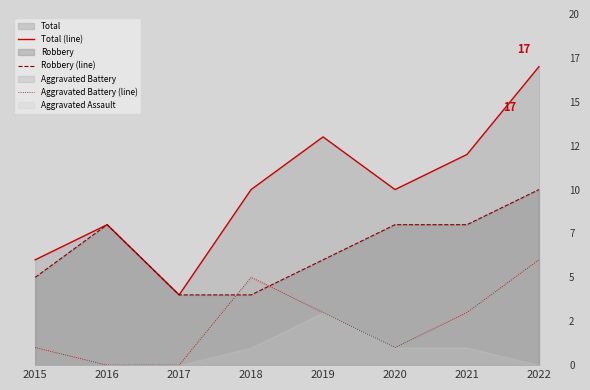

Reading left to right, list all the values displayed in this chart.

Total (line): 6	8	4	10	13	10	12	17
Robbery (line): 5	8	4	4	6	8	8	10
Aggravated Battery (line): 1	0	0	5	3	1	3	6